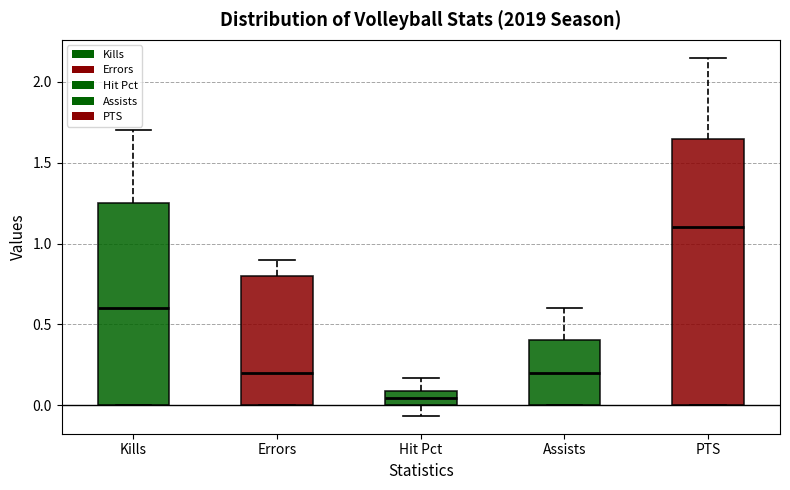

Reading left to right, read every box against the y-axis: the position of its median line, the range the box covers, and the ends of its whiskers. The values are not printed on the chart, so give them approximately, as read against the axis.

Kills: median 0.60, box 0.00 to 1.25, whiskers 0.00 to 1.70
Errors: median 0.20, box 0.00 to 0.80, whiskers 0.00 to 0.90
Hit Pct: median 0.05, box 0.00 to 0.10, whiskers -0.05 to 0.15
Assists: median 0.20, box 0.00 to 0.40, whiskers 0.00 to 0.60
PTS: median 1.10, box 0.00 to 1.65, whiskers 0.00 to 2.15